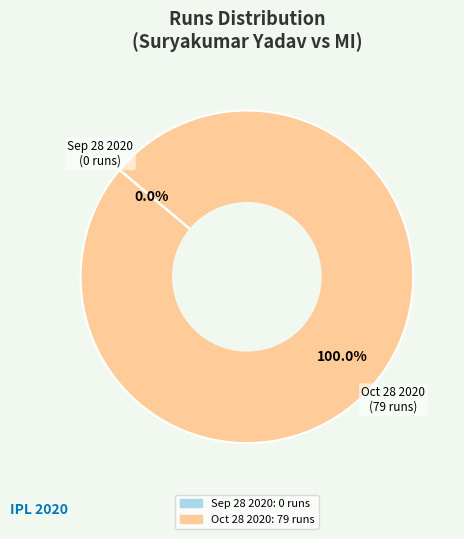

Between Oct 28 2020 and Sep 28 2020, which is larger?

Oct 28 2020